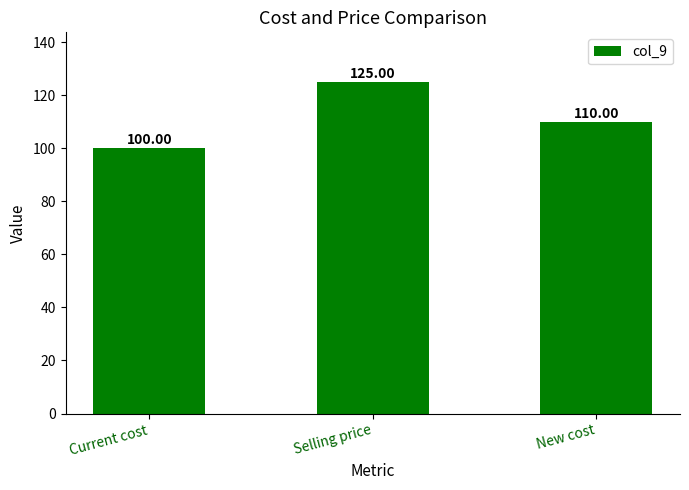

Rank the categories by value from highest to lowest.

Selling price, New cost, Current cost